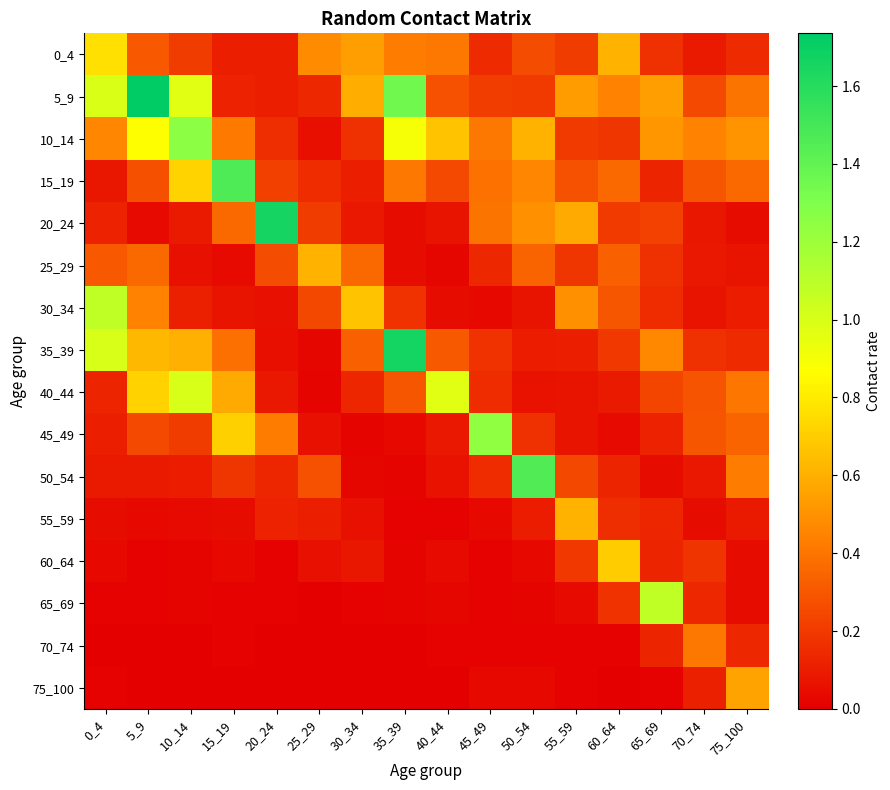

Reading left to right, transcribe all the data shown in this chart.

0_4: 0_4=0.8	5_9=0.3	10_14=0.2	15_19=0.1	20_24=0.1	25_29=0.5	30_34=0.5	35_39=0.4	40_44=0.4	45_49=0.1	50_54=0.3	55_59=0.2	60_64=0.6	65_69=0.2	70_74=0.1	75_100=0.1
5_9: 0_4=1.0	5_9=1.7	10_14=1.0	15_19=0.1	20_24=0.1	25_29=0.1	30_34=0.6	35_39=1.4	40_44=0.3	45_49=0.2	50_54=0.2	55_59=0.5	60_64=0.4	65_69=0.5	70_74=0.3	75_100=0.4
10_14: 0_4=0.5	5_9=0.9	10_14=1.3	15_19=0.4	20_24=0.2	25_29=0.0	30_34=0.2	35_39=0.9	40_44=0.7	45_49=0.4	50_54=0.6	55_59=0.2	60_64=0.2	65_69=0.5	70_74=0.4	75_100=0.5
15_19: 0_4=0.1	5_9=0.3	10_14=0.7	15_19=1.5	20_24=0.2	25_29=0.2	30_34=0.1	35_39=0.4	40_44=0.3	45_49=0.4	50_54=0.5	55_59=0.3	60_64=0.4	65_69=0.1	70_74=0.3	75_100=0.4
20_24: 0_4=0.1	5_9=0.0	10_14=0.1	15_19=0.4	20_24=1.7	25_29=0.2	30_34=0.1	35_39=0.0	40_44=0.1	45_49=0.4	50_54=0.5	55_59=0.6	60_64=0.2	65_69=0.2	70_74=0.1	75_100=0.0
25_29: 0_4=0.3	5_9=0.4	10_14=0.1	15_19=0.0	20_24=0.3	25_29=0.6	30_34=0.4	35_39=0.0	40_44=0.0	45_49=0.1	50_54=0.3	55_59=0.2	60_64=0.3	65_69=0.2	70_74=0.1	75_100=0.1
30_34: 0_4=1.1	5_9=0.4	10_14=0.1	15_19=0.1	20_24=0.1	25_29=0.3	30_34=0.7	35_39=0.2	40_44=0.0	45_49=0.0	50_54=0.1	55_59=0.5	60_64=0.3	65_69=0.2	70_74=0.1	75_100=0.1
35_39: 0_4=1.0	5_9=0.6	10_14=0.6	15_19=0.4	20_24=0.1	25_29=0.0	30_34=0.3	35_39=1.7	40_44=0.3	45_49=0.2	50_54=0.1	55_59=0.1	60_64=0.2	65_69=0.5	70_74=0.2	75_100=0.1
40_44: 0_4=0.1	5_9=0.7	10_14=1.0	15_19=0.6	20_24=0.1	25_29=0.0	30_34=0.1	35_39=0.3	40_44=1.0	45_49=0.2	50_54=0.1	55_59=0.1	60_64=0.1	65_69=0.2	70_74=0.3	75_100=0.4
45_49: 0_4=0.1	5_9=0.3	10_14=0.2	15_19=0.7	20_24=0.4	25_29=0.1	30_34=0.0	35_39=0.0	40_44=0.1	45_49=1.2	50_54=0.2	55_59=0.1	60_64=0.0	65_69=0.1	70_74=0.3	75_100=0.3
50_54: 0_4=0.1	5_9=0.1	10_14=0.1	15_19=0.2	20_24=0.1	25_29=0.3	30_34=0.0	35_39=0.0	40_44=0.1	45_49=0.1	50_54=1.5	55_59=0.2	60_64=0.1	65_69=0.0	70_74=0.1	75_100=0.4
55_59: 0_4=0.0	5_9=0.0	10_14=0.0	15_19=0.0	20_24=0.1	25_29=0.1	30_34=0.1	35_39=0.0	40_44=0.0	45_49=0.0	50_54=0.1	55_59=0.6	60_64=0.2	65_69=0.1	70_74=0.0	75_100=0.1
60_64: 0_4=0.0	5_9=0.0	10_14=0.0	15_19=0.0	20_24=0.0	25_29=0.1	30_34=0.1	35_39=0.0	40_44=0.0	45_49=0.0	50_54=0.0	55_59=0.2	60_64=0.7	65_69=0.1	70_74=0.2	75_100=0.0
65_69: 0_4=0.0	5_9=0.0	10_14=0.0	15_19=0.0	20_24=0.0	25_29=0.0	30_34=0.0	35_39=0.0	40_44=0.0	45_49=0.0	50_54=0.0	55_59=0.0	60_64=0.2	65_69=1.1	70_74=0.1	75_100=0.0
70_74: 0_4=0.0	5_9=0.0	10_14=0.0	15_19=0.0	20_24=0.0	25_29=0.0	30_34=0.0	35_39=0.0	40_44=0.0	45_49=0.0	50_54=0.0	55_59=0.0	60_64=0.0	65_69=0.1	70_74=0.4	75_100=0.1
75_100: 0_4=0.0	5_9=0.0	10_14=0.0	15_19=0.0	20_24=0.0	25_29=0.0	30_34=0.0	35_39=0.0	40_44=0.0	45_49=0.0	50_54=0.0	55_59=0.0	60_64=0.0	65_69=0.0	70_74=0.1	75_100=0.6